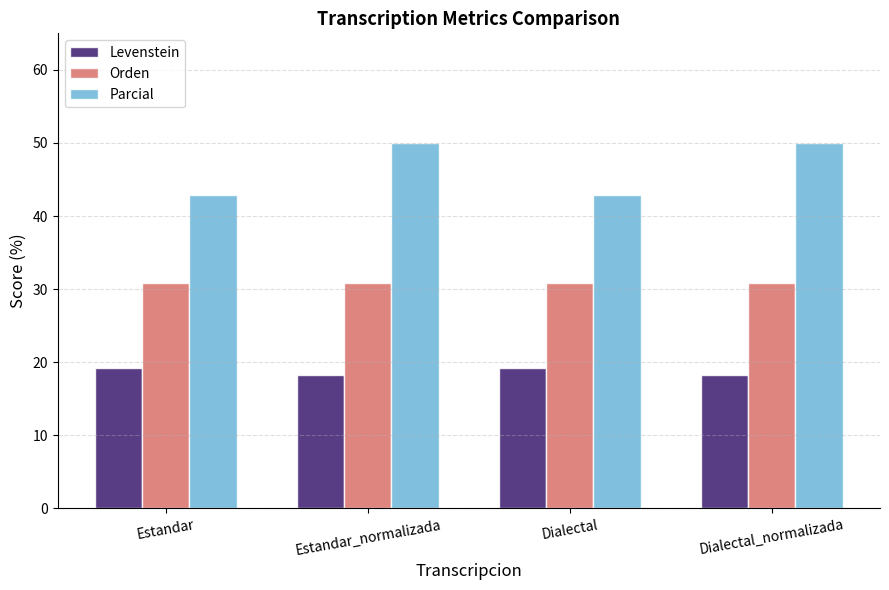

What is the highest value of the Parcial series?

50.0